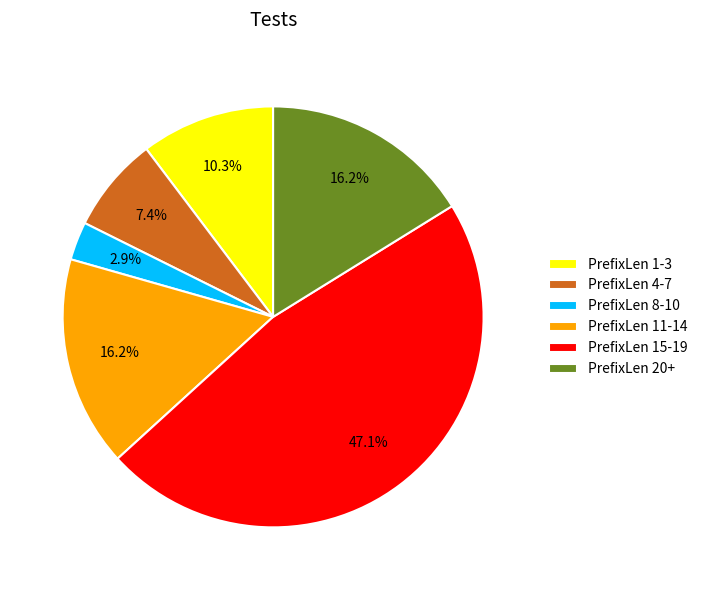

Count the number of slices in the pie.

6